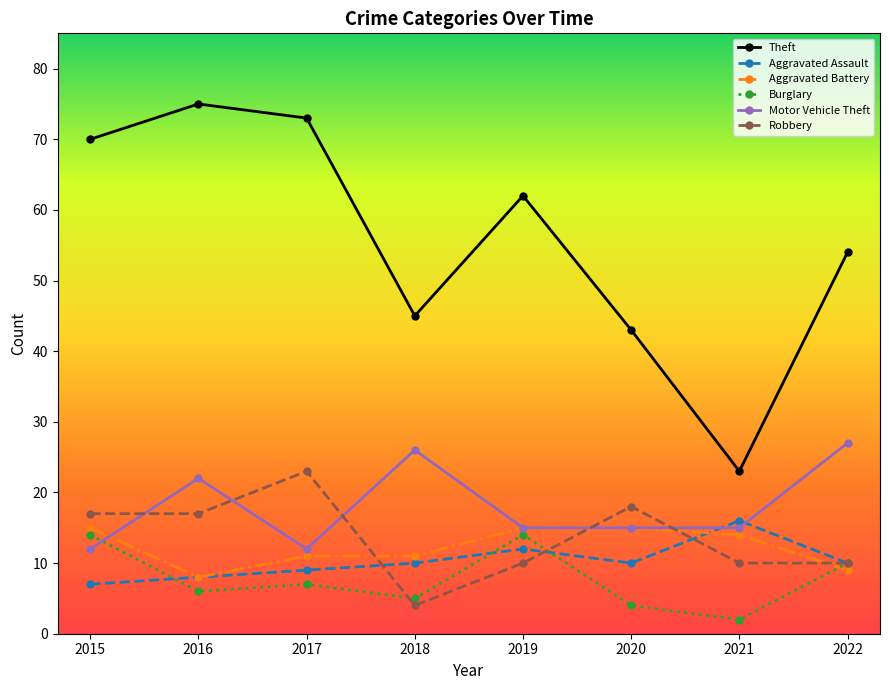

At which category does the chart reach its peak across all series?

2016